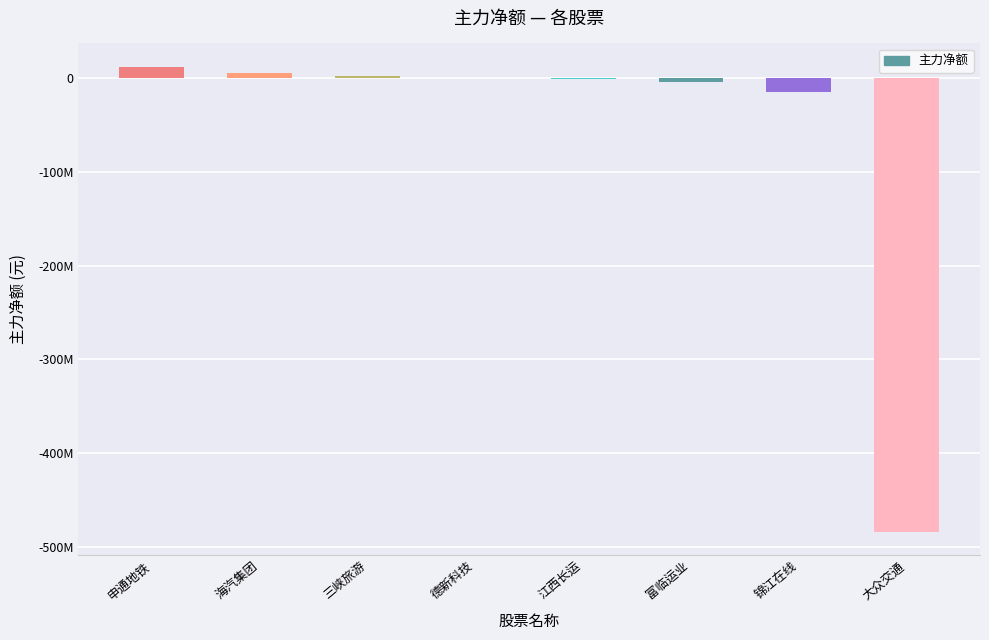

Reading left to right, extract all data points from this chart.

12236255	5913464	2322912	165159	-511093	-4513052	-14917129	-484053026